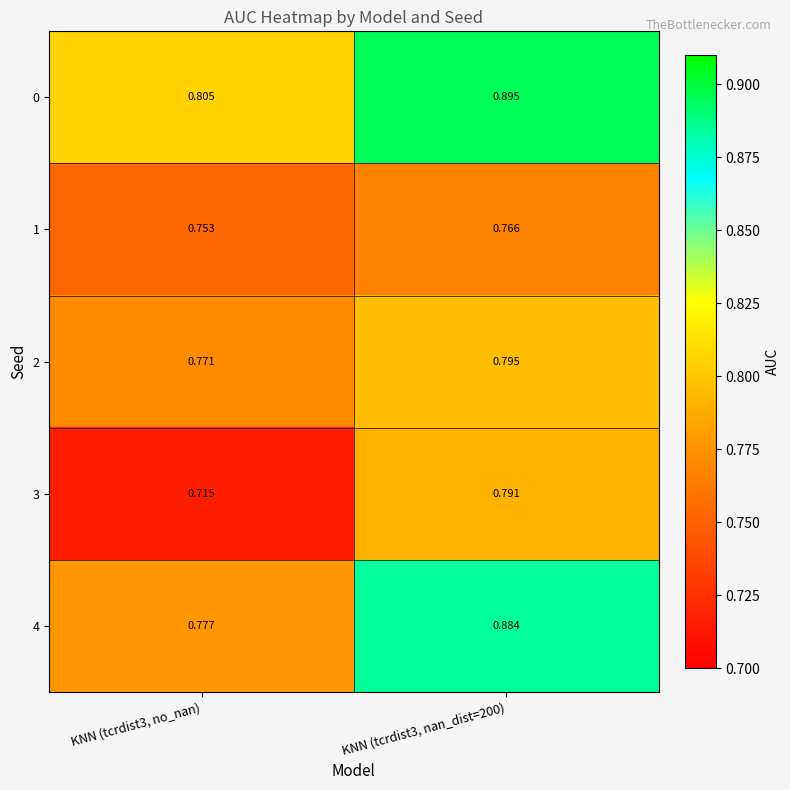

Is the value of 1 at KNN (tcrdist3, nan_dist=200) greater than the value of 0 at KNN (tcrdist3, nan_dist=200)?

No